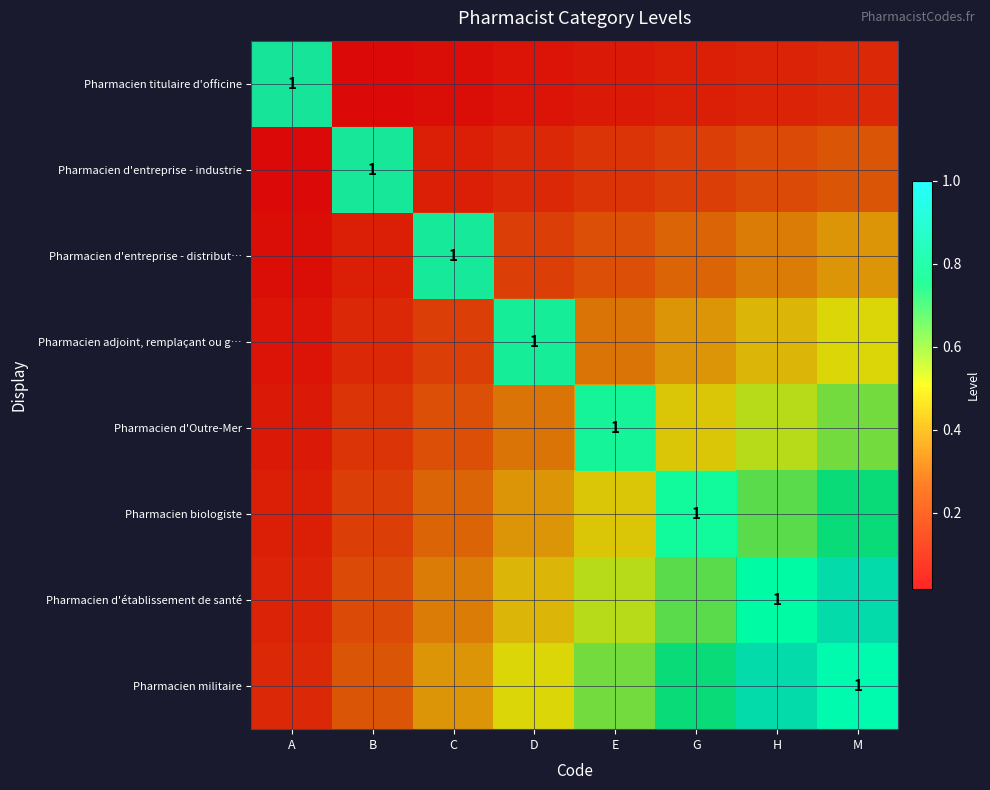

At which category is the sum across all series the highest?

M